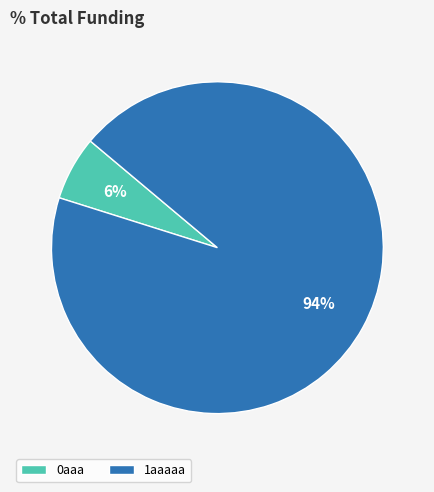

The 0aaa slice represents 6% of the pie. True or false?

True